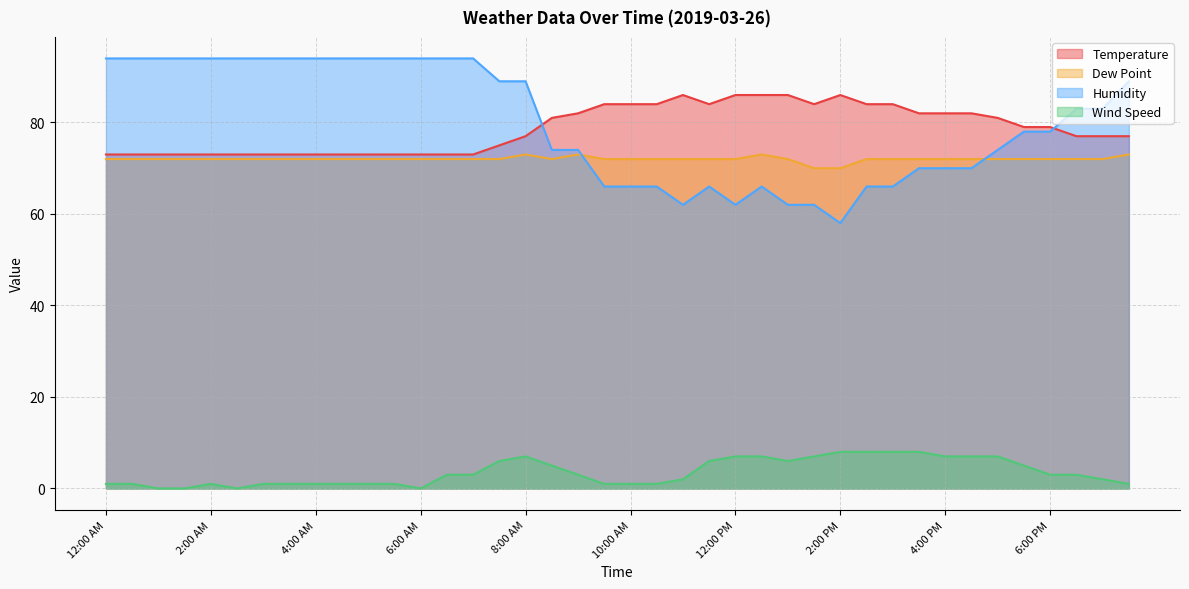

Between 5:30 AM and 5:30 PM, which is larger?

5:30 PM